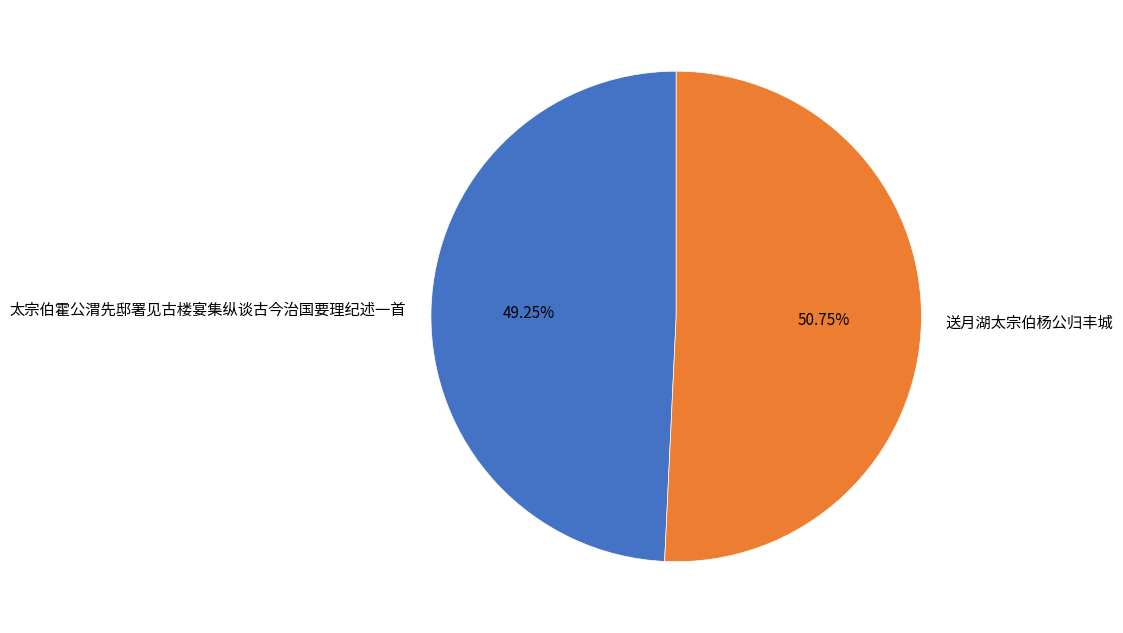

Which category has the biggest portion of the pie?

送月湖太宗伯杨公归丰城